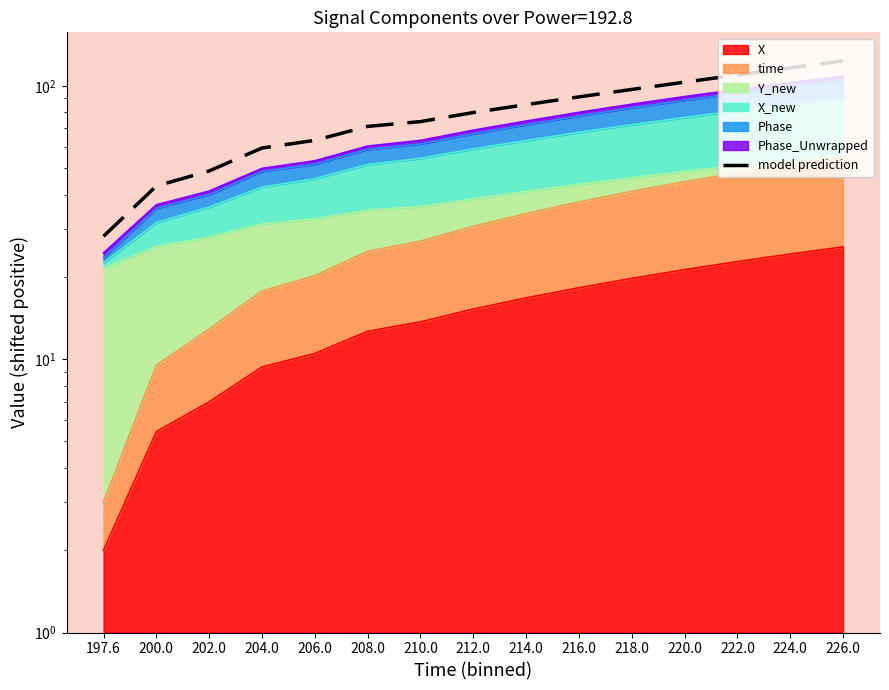

Reading left to right, transcribe all the data shown in this chart.

28.2	43.0	48.9	59.3	63.2	71.1	74.0	79.9	85.4	91.2	97.1	103.2	109.7	116.4	123.5